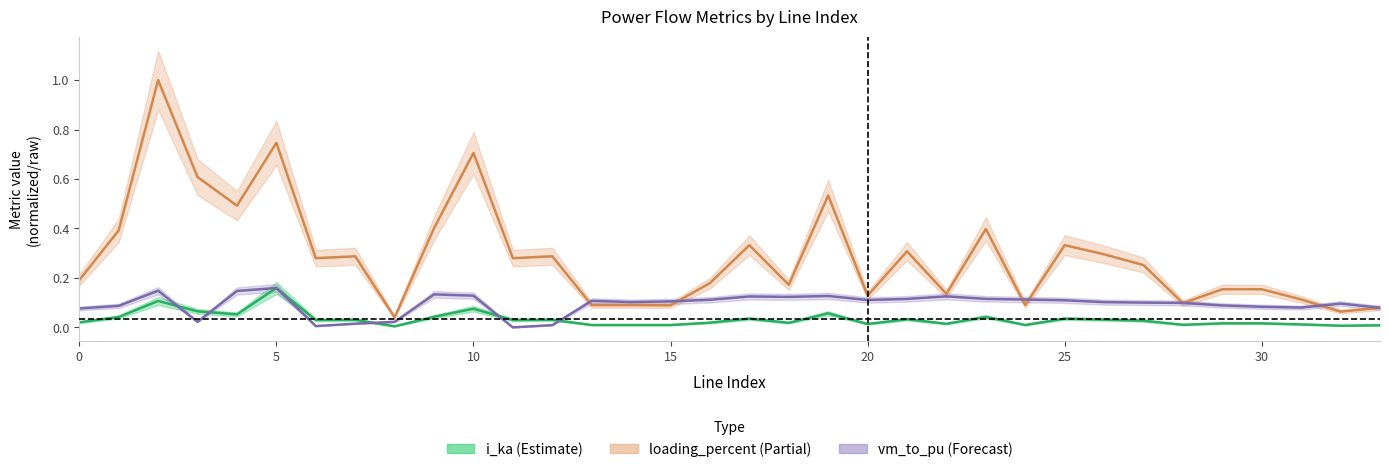

True or false: loading_percent and i_from_ka cross at least once.

False